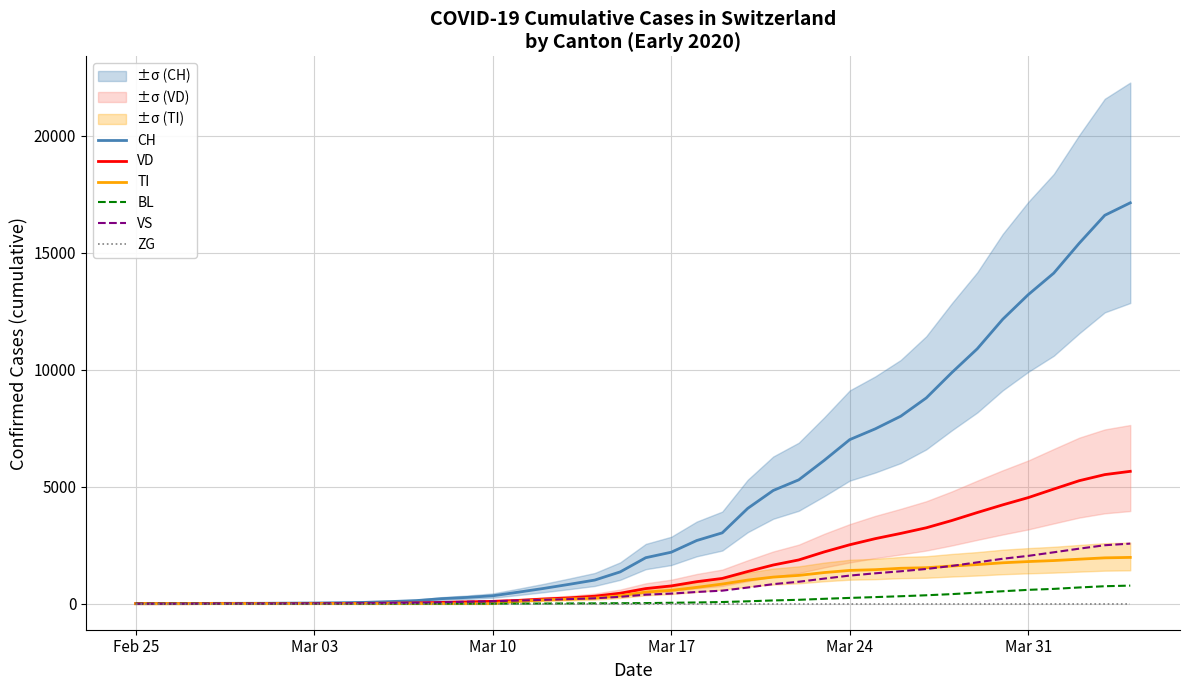

How many values in TI are above zero?

25